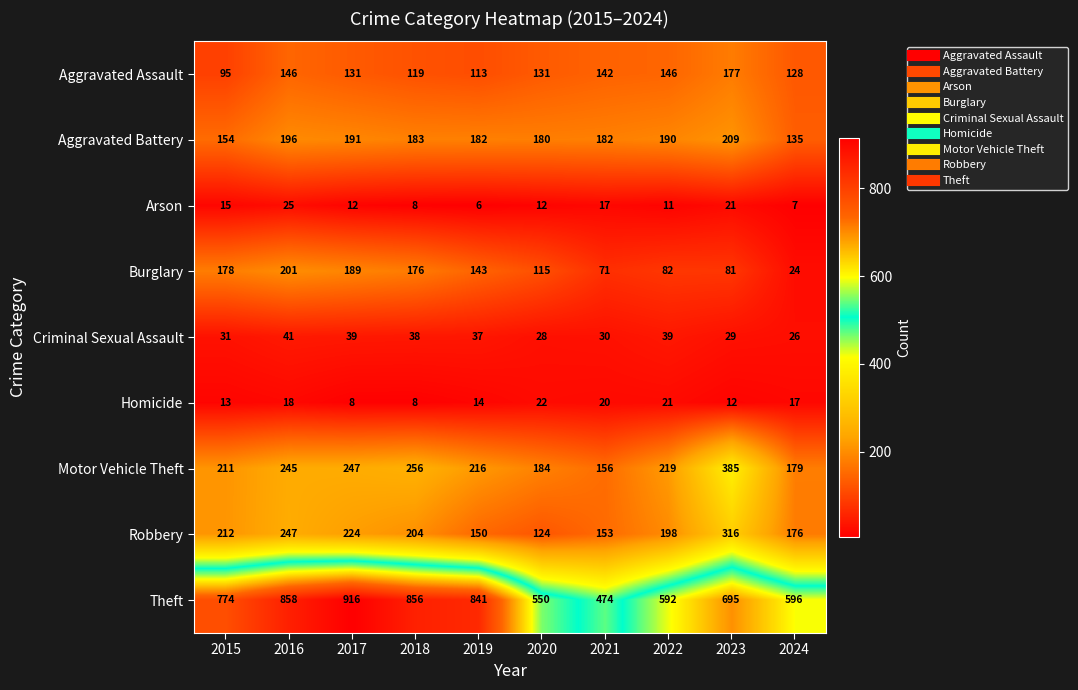

How many data points does each series have?

10